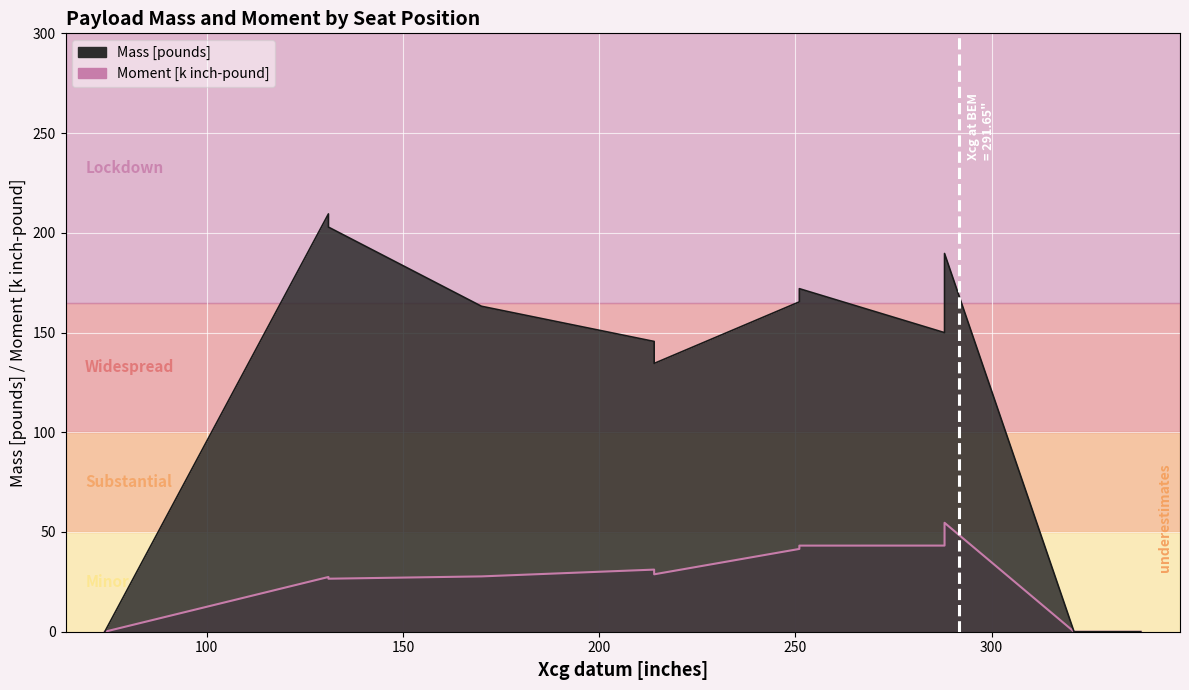

Is it true that Moment [inch-pound] (thousands) equals 38.2 at Seat 7?

False